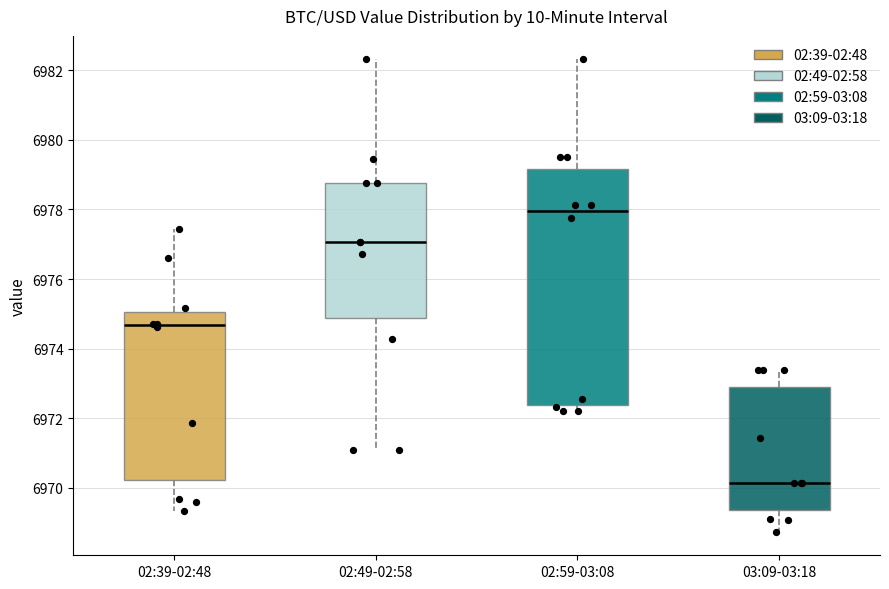

Which box has the highest median line?

02:59-03:08